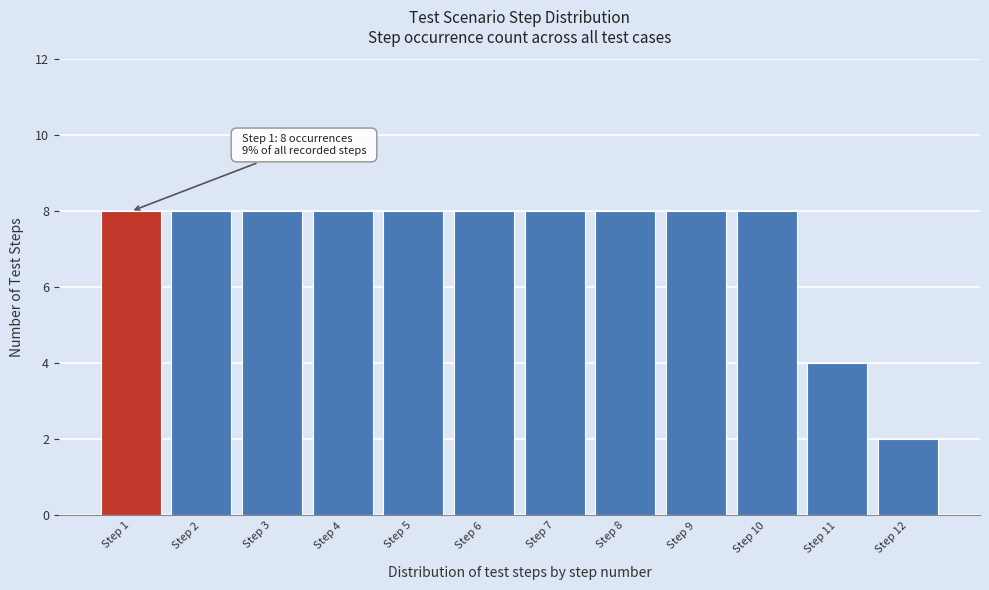

Reading right to left, what are all the values shown in this chart?

2	4	8	8	8	8	8	8	8	8	8	8